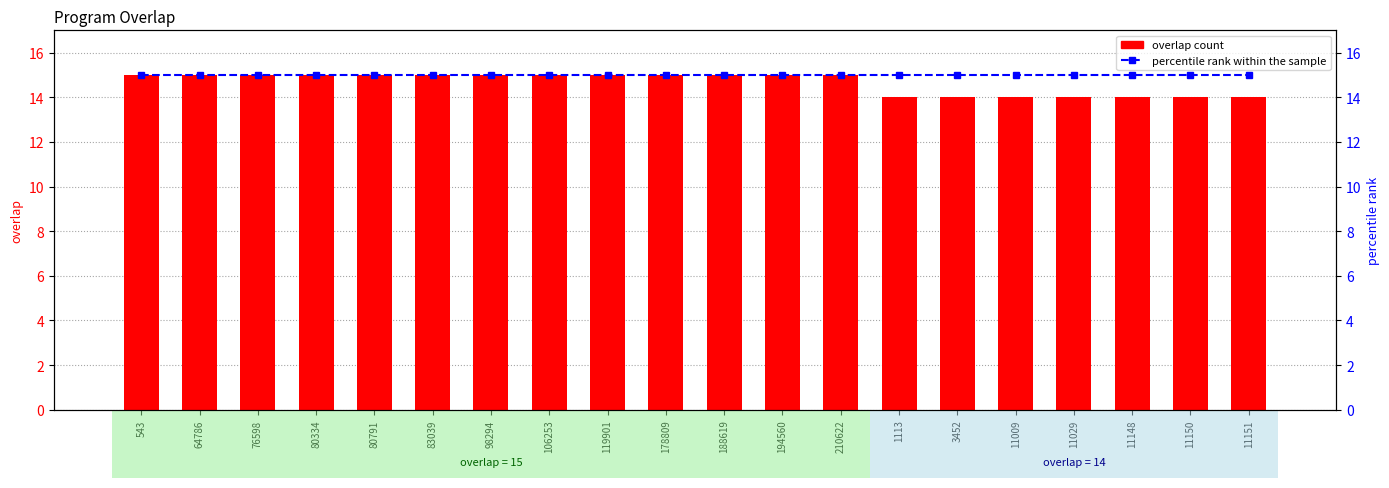

At 11009, list the series in order from largest to smallest.

percentile rank within the sample, overlap count